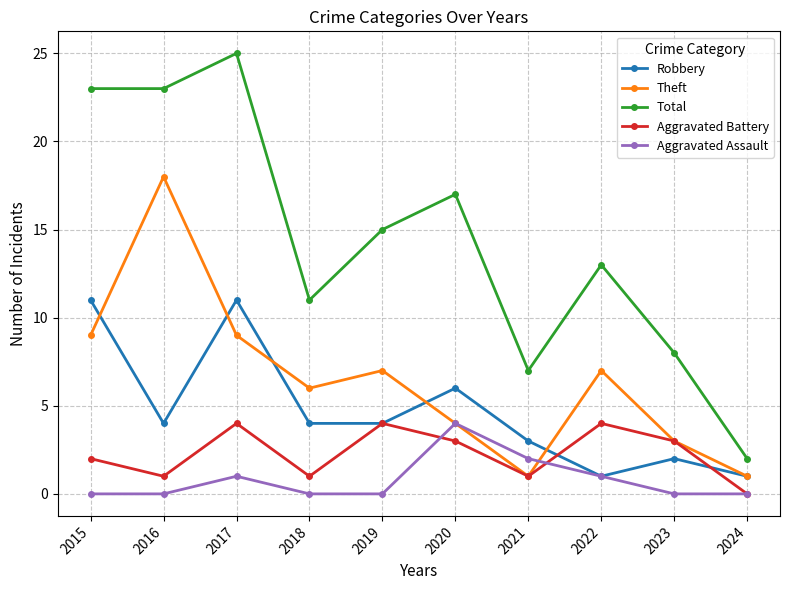

What is the value of the Total point at the 8th from the left?

13